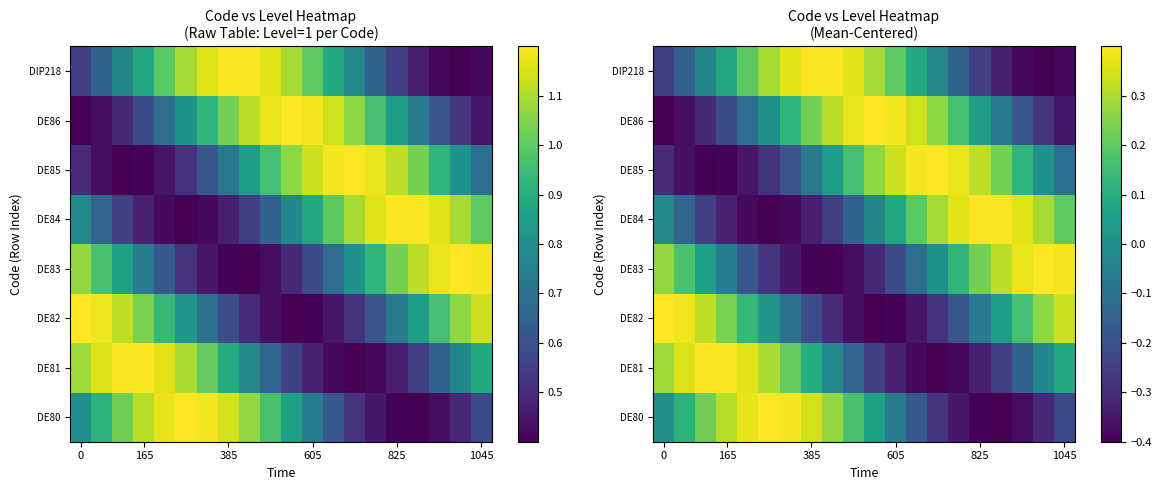

How many values in the DE81 series are below 0?

11